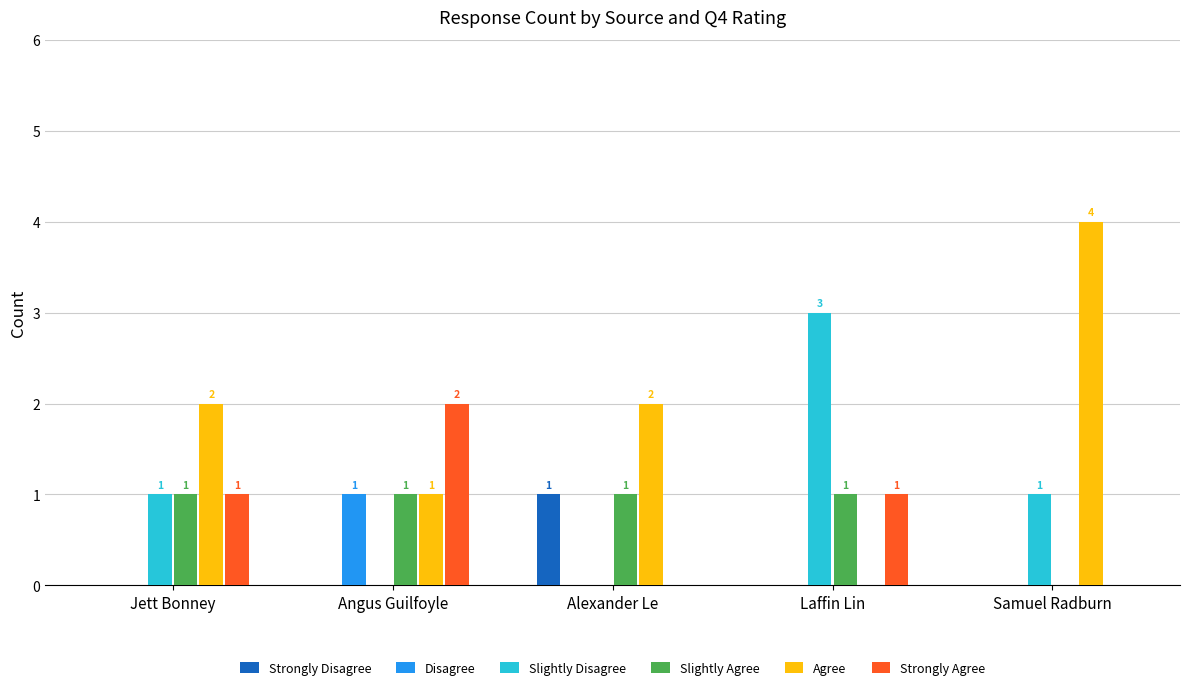

What is the total value across all series at Alexander Le?

4